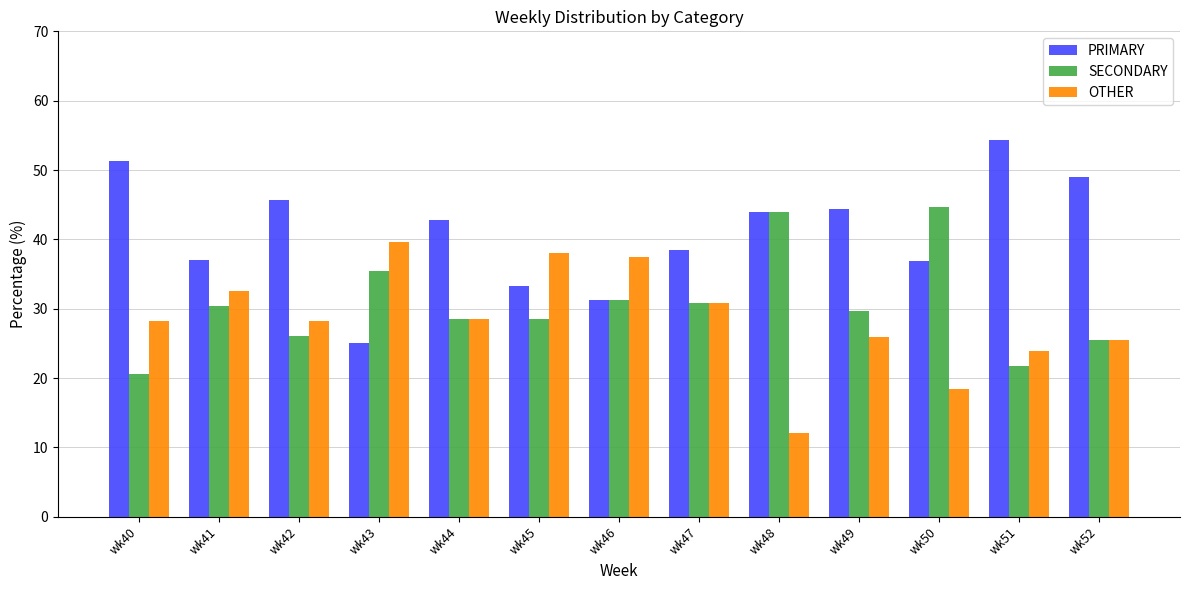

Where is PRIMARY nearest to the value 39?

wk47